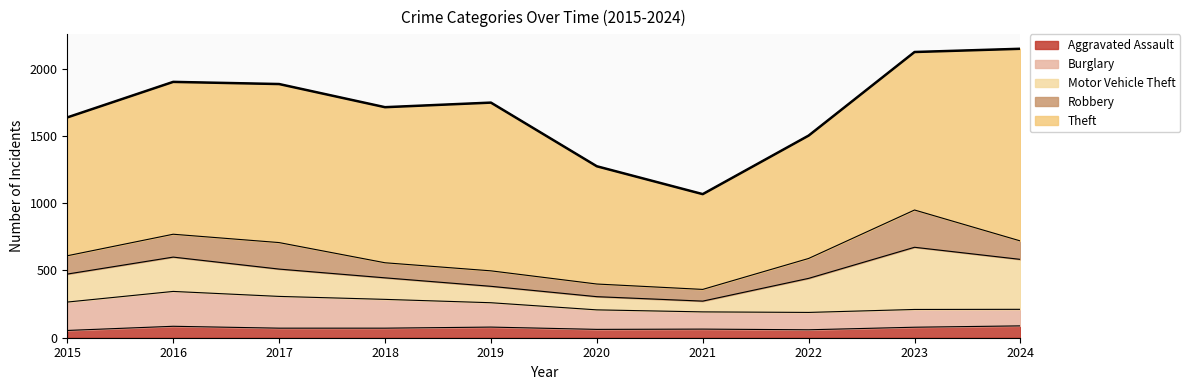

At how many categories does at least one series exceed 698?

10